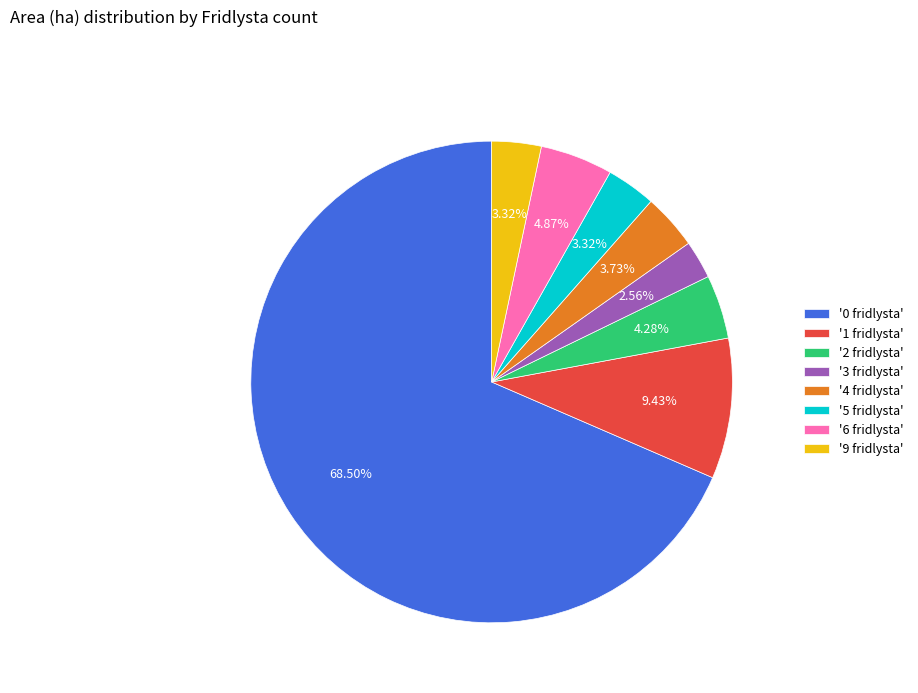

Is there any slice that represents more than half of the pie?

Yes